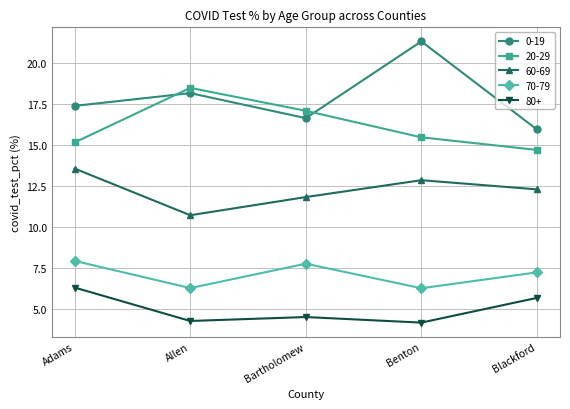

How many values in the 0-19 series are below 17?

2